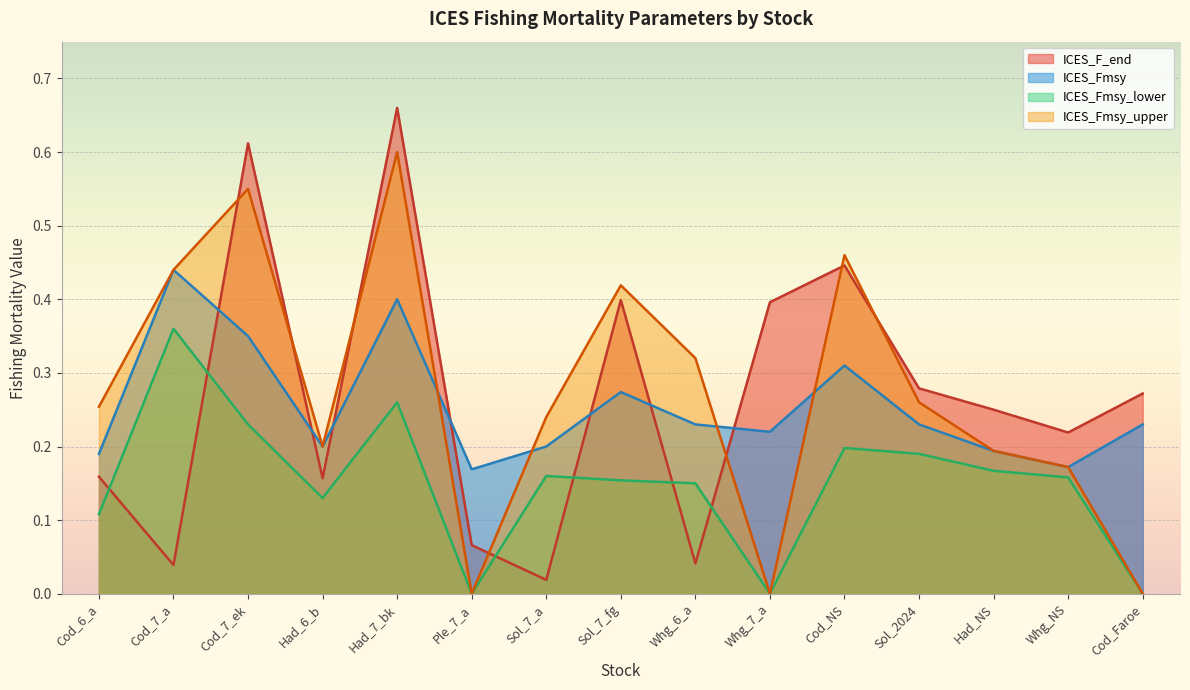

At which label is ICES_Fmsy_lower closest to 0?

Ple_7_a